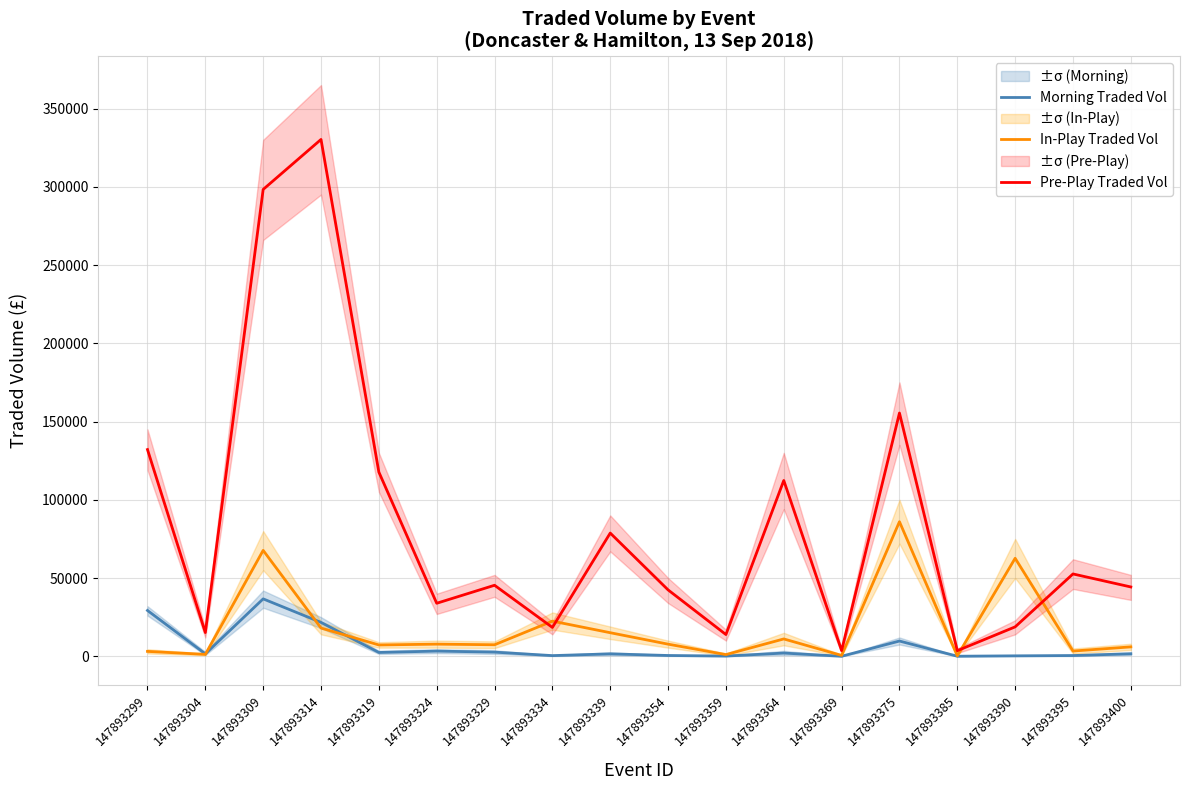

Does the chart have visible grid lines?

Yes